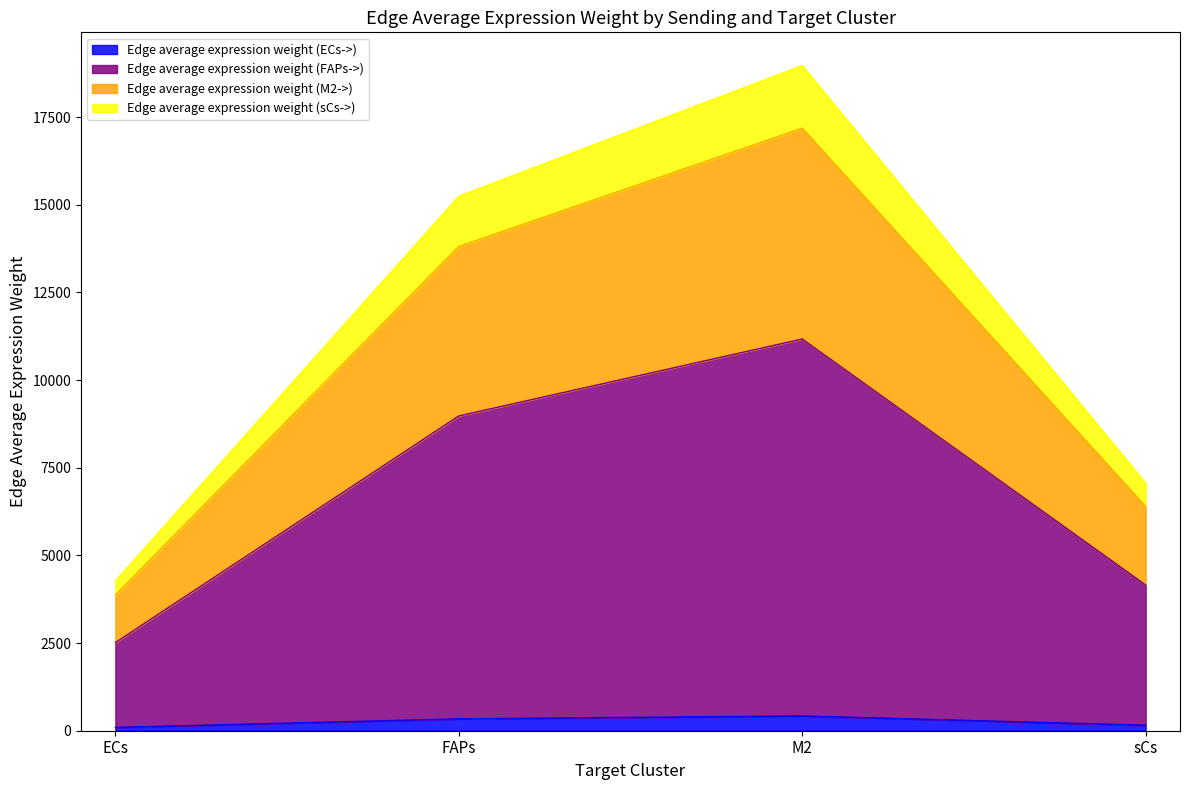

What is the label of the 4th point from the right?

ECs